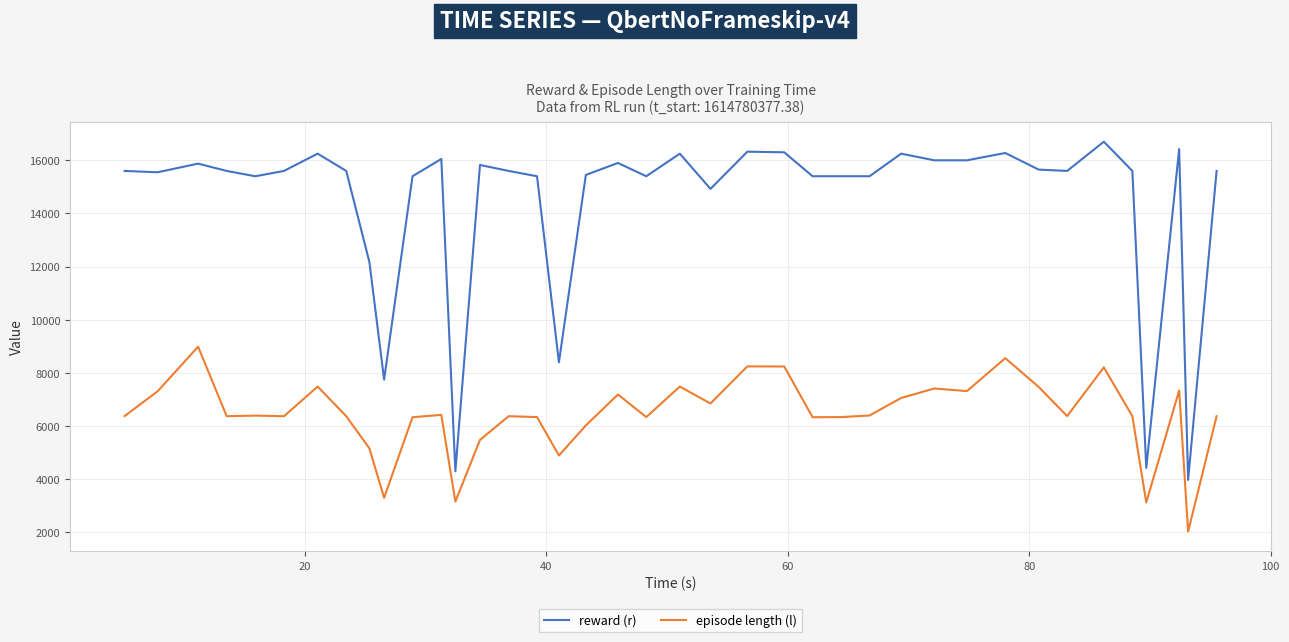

True or false: reward (r) and episode length (l) cross at least once.

False